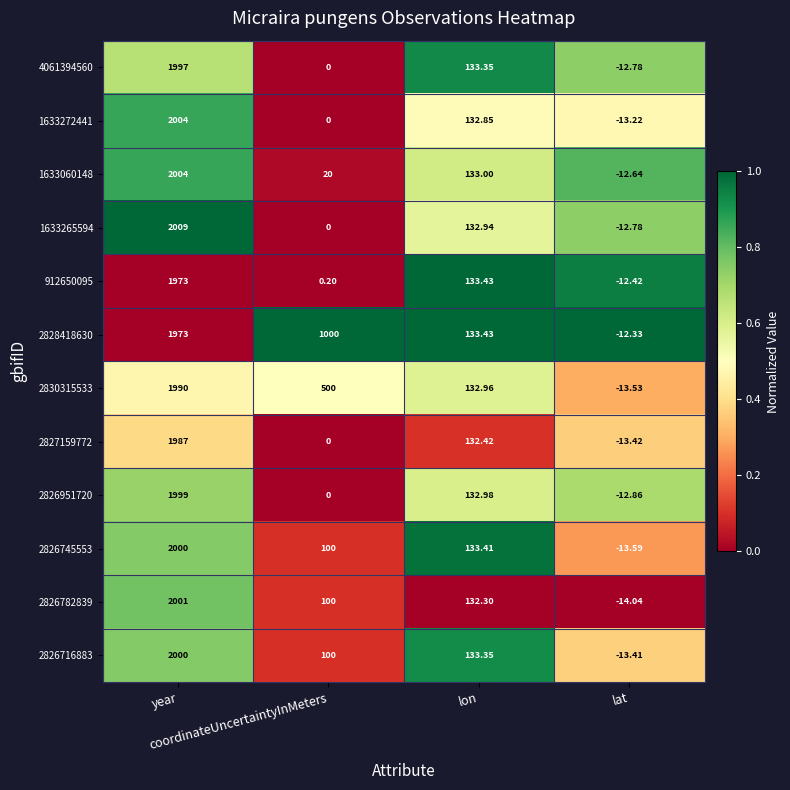

Reading left to right, extract all data points from this chart.

4061394560: year=1997.0	coordinateUncertaintyInMeters=0.0	lon=133.3	lat=-12.8
1633272441: year=2004.0	coordinateUncertaintyInMeters=0.0	lon=132.8	lat=-13.2
1633060148: year=2004.0	coordinateUncertaintyInMeters=20.0	lon=133.0	lat=-12.6
1633265594: year=2009.0	coordinateUncertaintyInMeters=0.0	lon=132.9	lat=-12.8
912650095: year=1973.0	coordinateUncertaintyInMeters=0.2	lon=133.4	lat=-12.4
2828418630: year=1973.0	coordinateUncertaintyInMeters=1000.0	lon=133.4	lat=-12.3
2830315533: year=1990.0	coordinateUncertaintyInMeters=500.0	lon=133.0	lat=-13.5
2827159772: year=1987.0	coordinateUncertaintyInMeters=0.0	lon=132.4	lat=-13.4
2826951720: year=1999.0	coordinateUncertaintyInMeters=0.0	lon=133.0	lat=-12.9
2826745553: year=2000.0	coordinateUncertaintyInMeters=100.0	lon=133.4	lat=-13.6
2826782839: year=2001.0	coordinateUncertaintyInMeters=100.0	lon=132.3	lat=-14.0
2826716883: year=2000.0	coordinateUncertaintyInMeters=100.0	lon=133.3	lat=-13.4